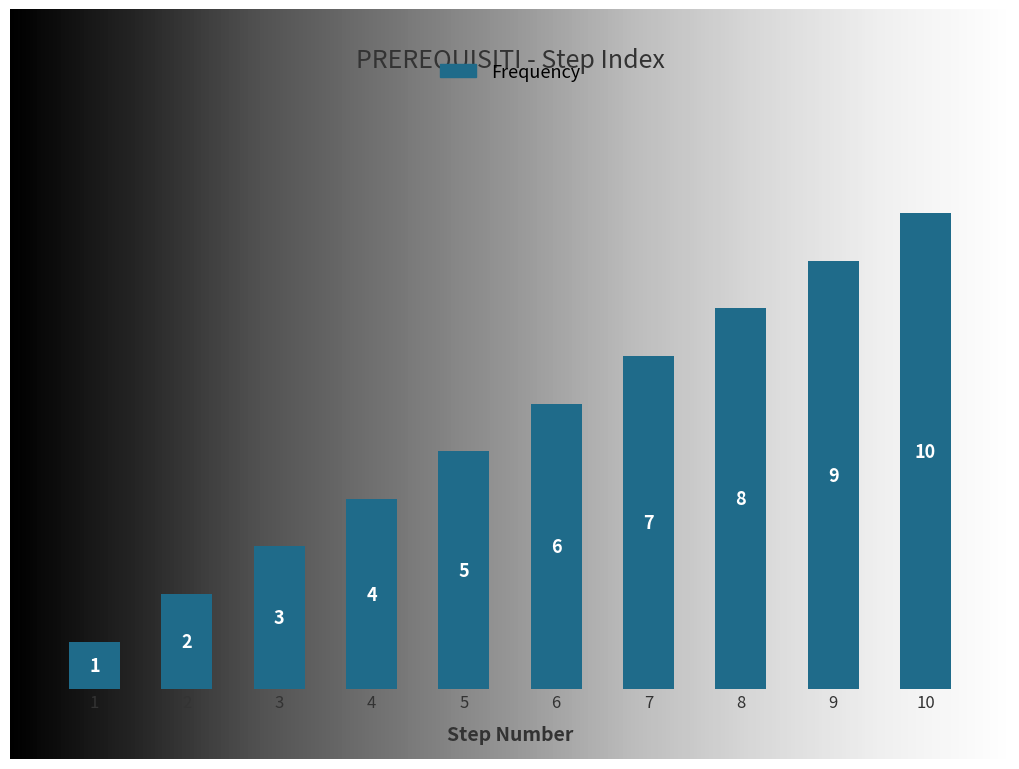

Reading right to left, what are all the values shown in this chart?

10=10	9=9	8=8	7=7	6=6	5=5	4=4	3=3	2=2	1=1